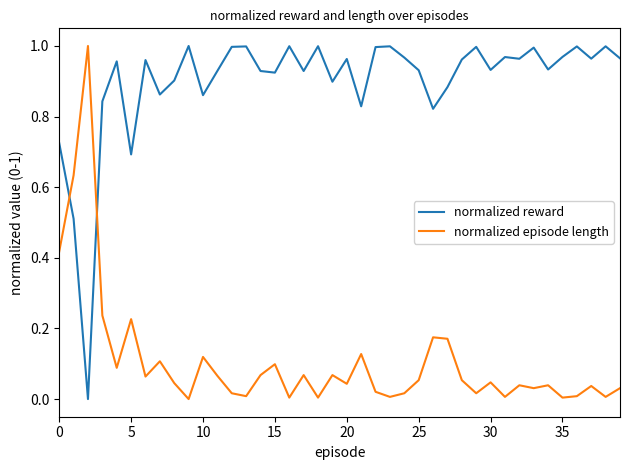

Rank the series by their average value, from lowest to highest.

normalized episode length, normalized reward